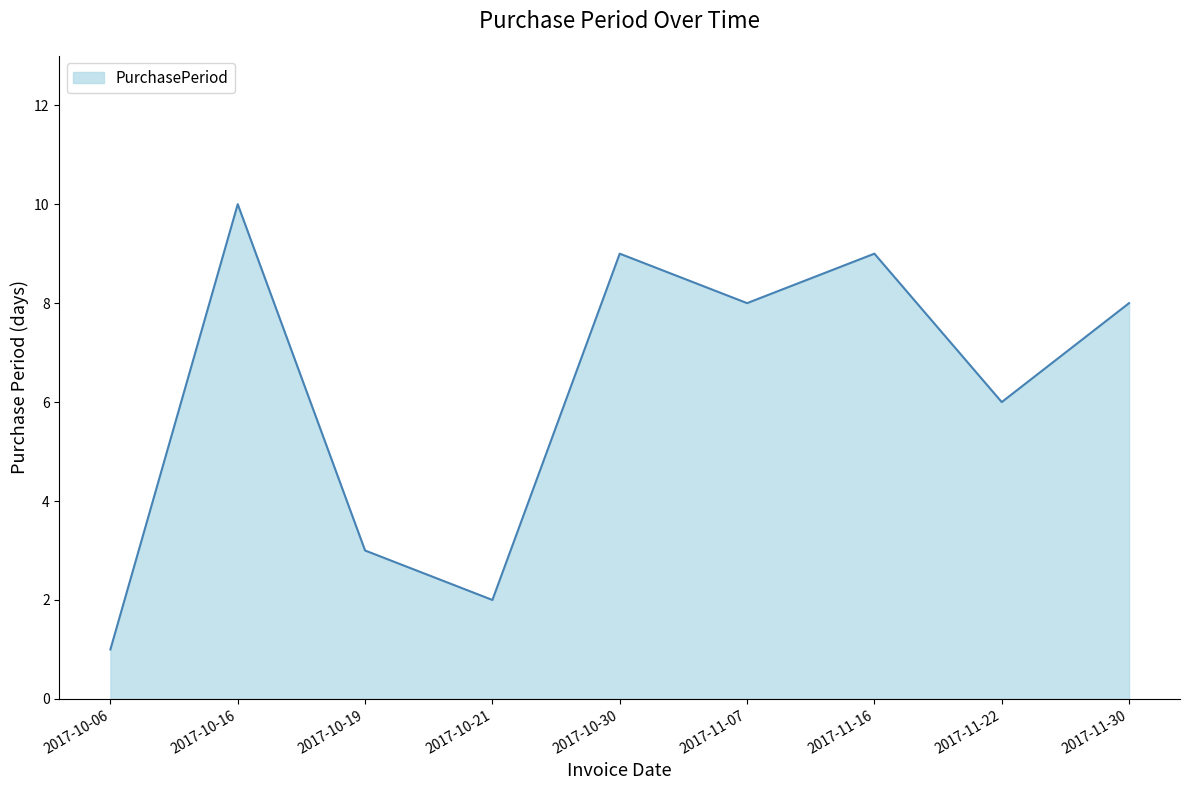

How many interior local peaks (higher than both neighbors) does the data have?

3